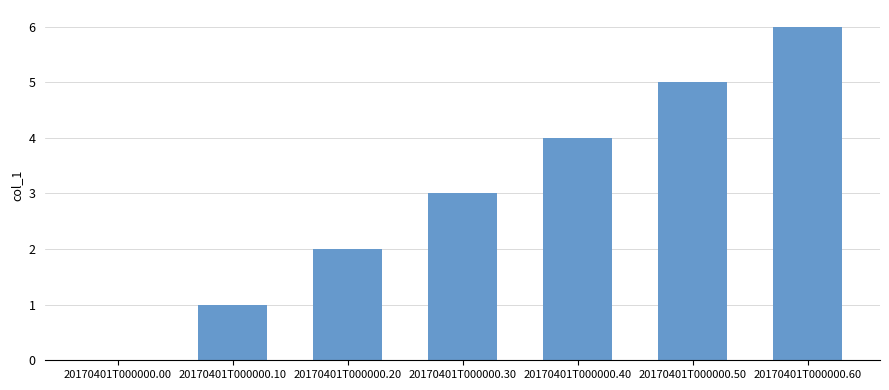

Is it true that the value at 20170401T000000.40 is 1?

False